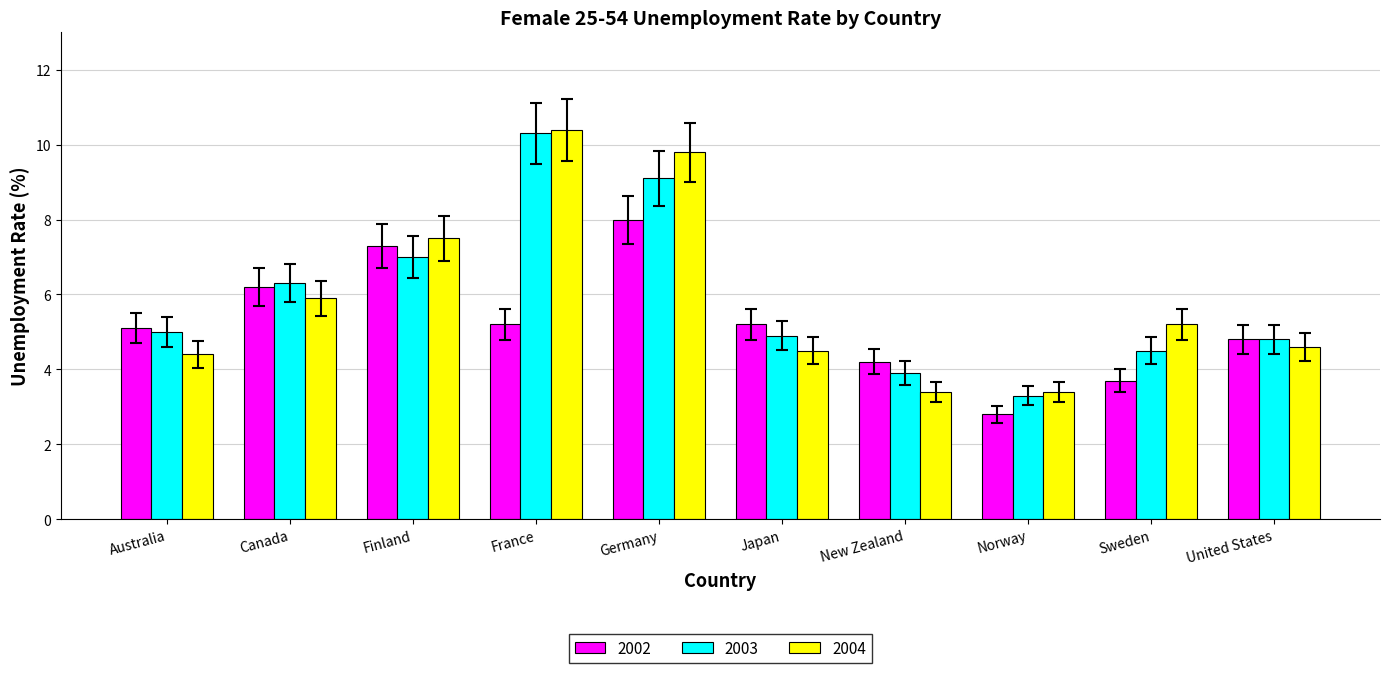

True or false: 2003 has a value of 4.2 at Finland.

False